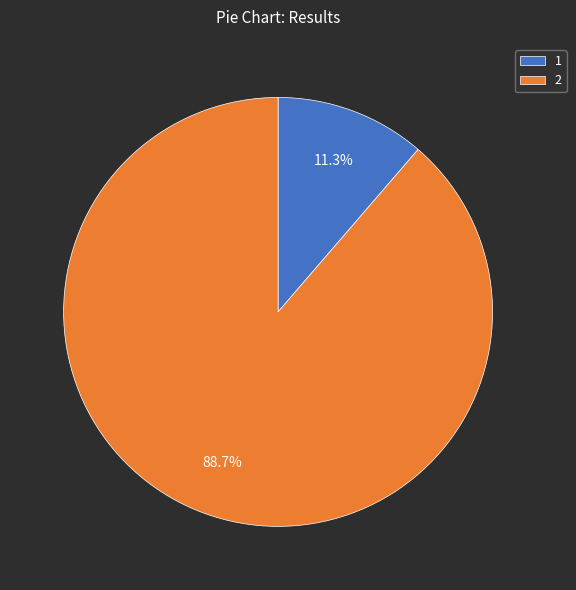

To the nearest percent, what is the difference between the 2 and 1 slice percentages?

77%